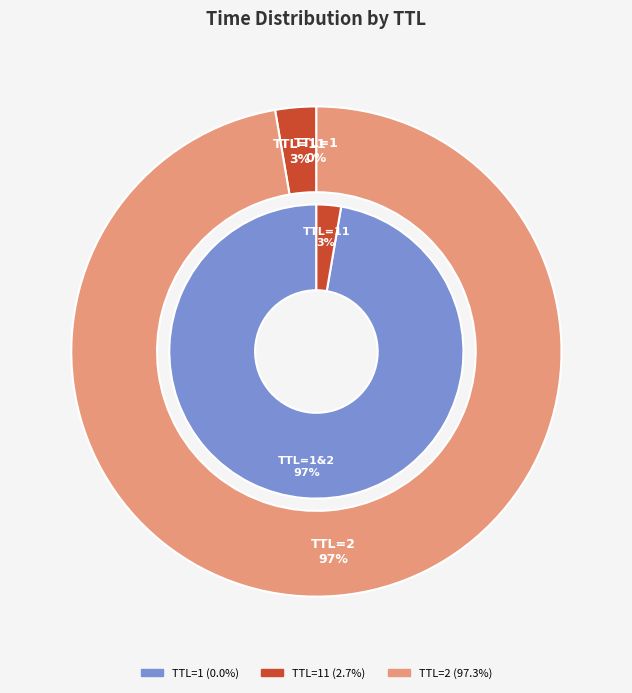

To the nearest percent, what is the average slice percentage?

33%